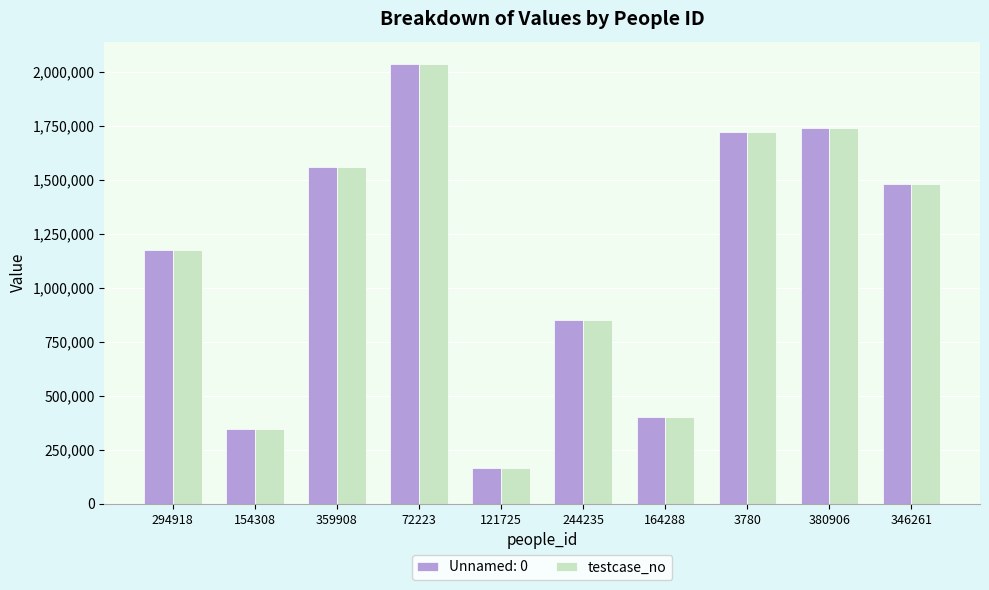

What is the difference between the maximum and minimum values in the testcase_no series?

1871579